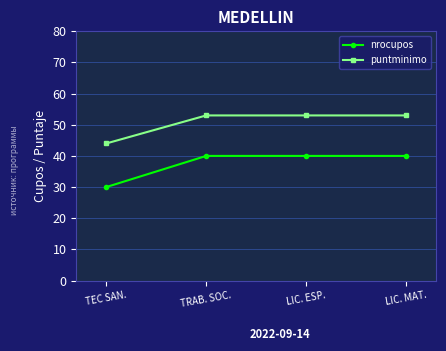

What is the label of the 2nd point from the left?

TRAB. SOC.